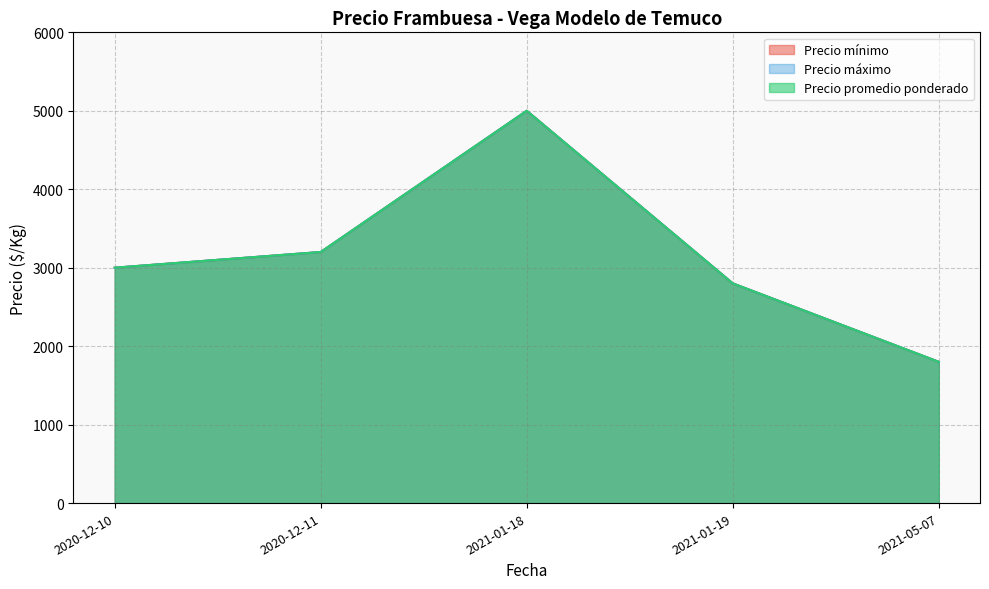

At which category does the chart reach its peak across all series?

2021-01-18